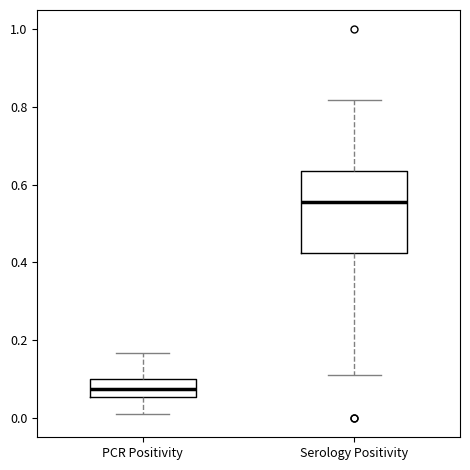

Which box is the tallest, from its lower edge to its upper edge?

Serology Positivity